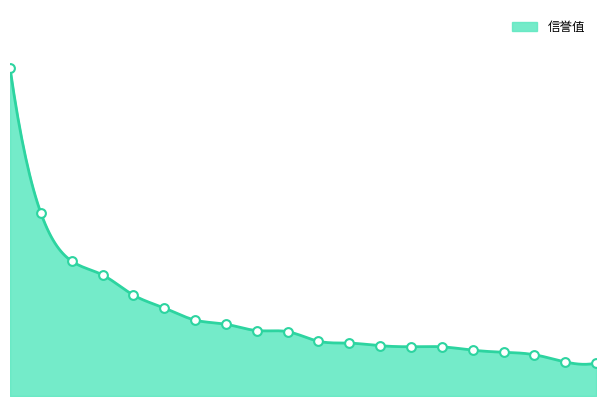

Between B0009 and B0014, which is larger?

B0009